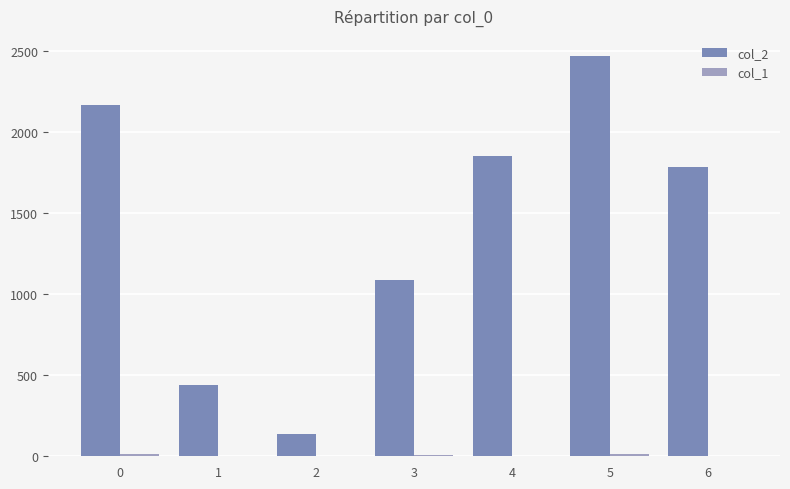

Are the bars grouped side by side (vs. stacked)?

Yes